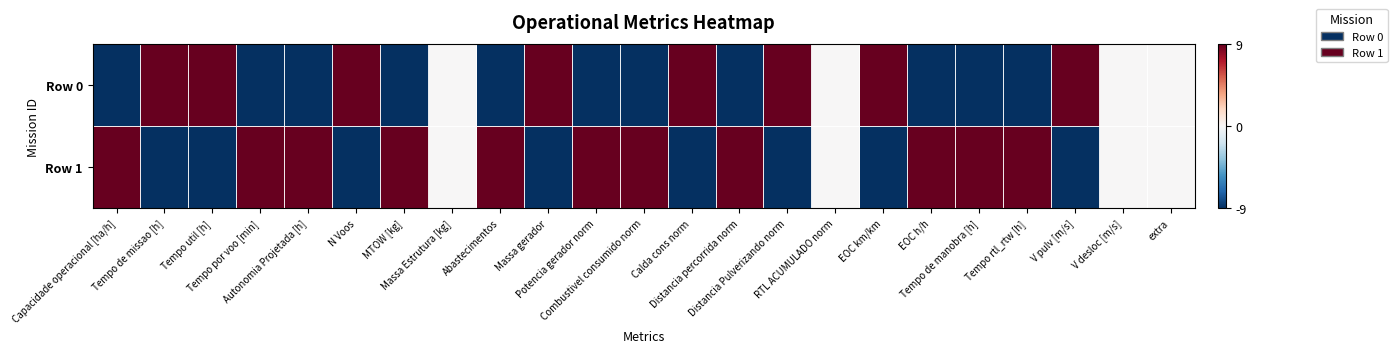

What is the difference between the highest and lowest values at N Voos?

18.0